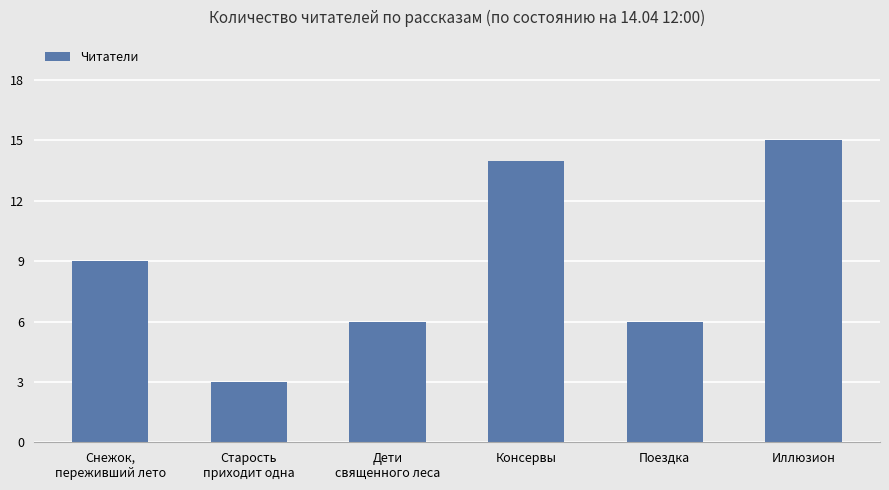

What position from the left is Поездка?

5